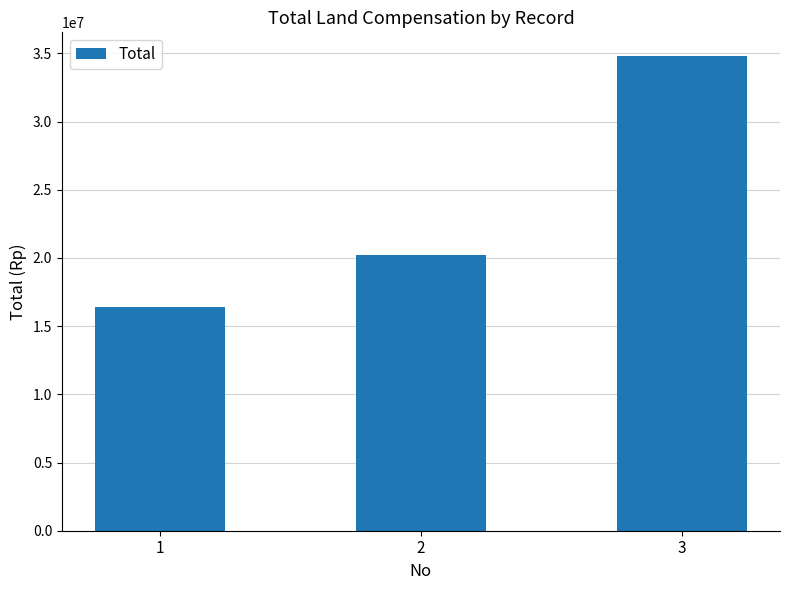

Read the value at 3.

34800000.0